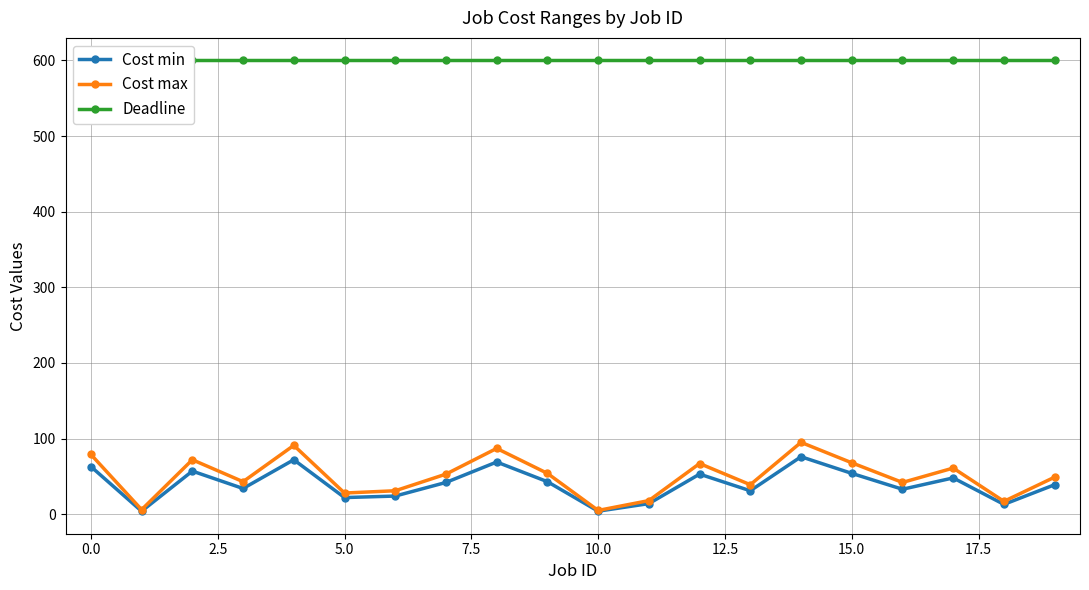

Is it true that Cost max equals 25 at 0.0?

False